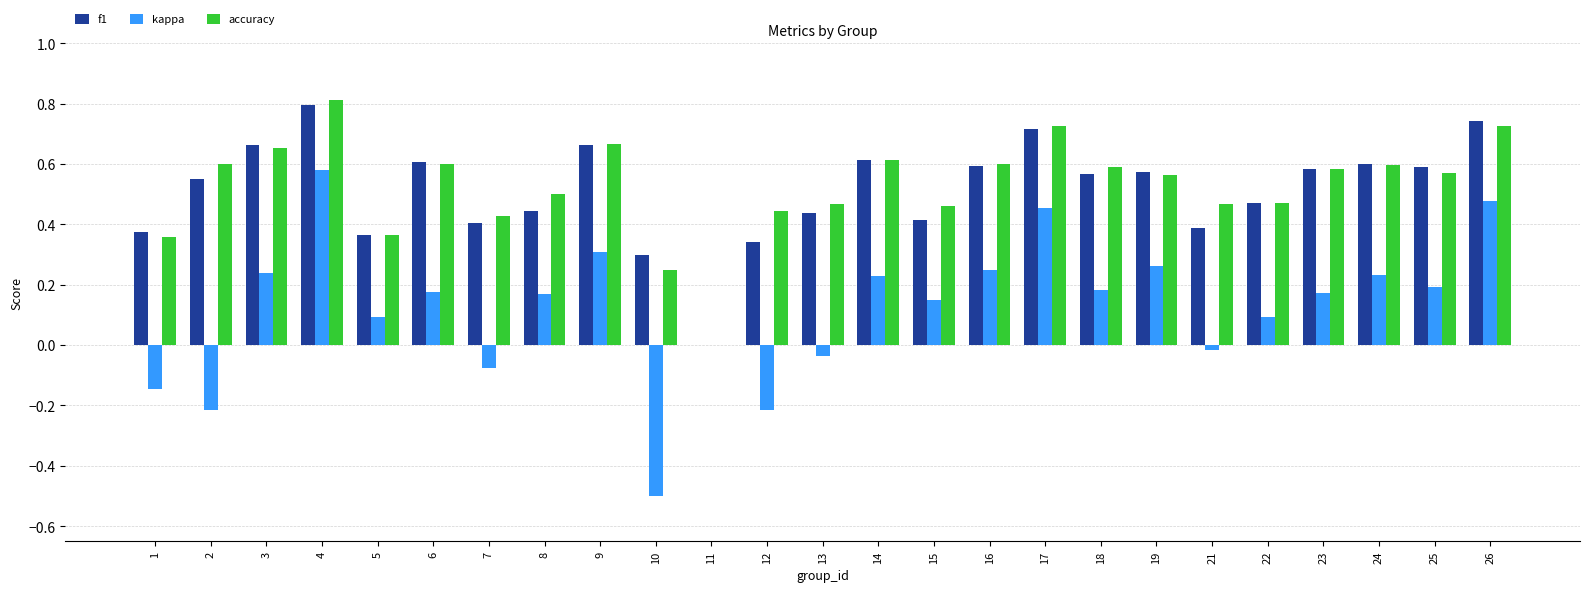

The value of kappa at 13 is -0.0. True or false?

True